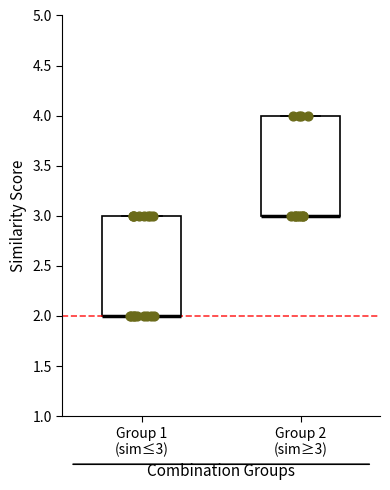

Reading left to right, read every box against the y-axis: the position of its median line, the range the box covers, and the ends of its whiskers. The values are not printed on the chart, so give them approximately, as read against the axis.

Group 1 (sim≤3): median 2 (drawn on the box's lower edge), box 2 to 3, whiskers 2 to 3
Group 2 (sim≥3): median 3 (drawn on the box's lower edge), box 3 to 4, whiskers 3 to 4